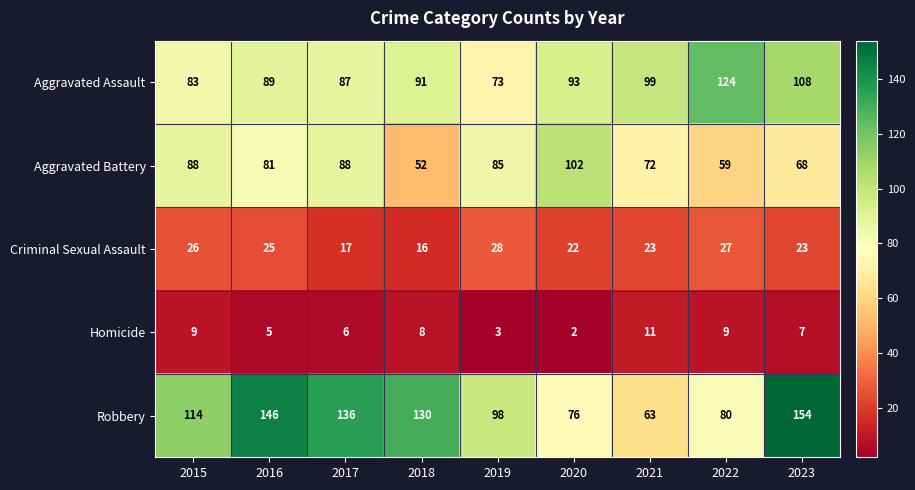

What is the difference between the Homicide values at 2017 and 2015?

3